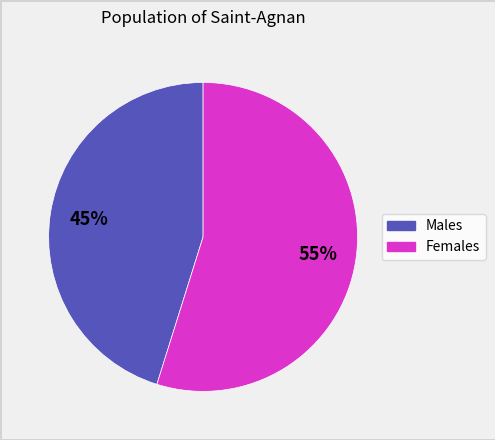

Is there a majority slice in this chart?

Yes